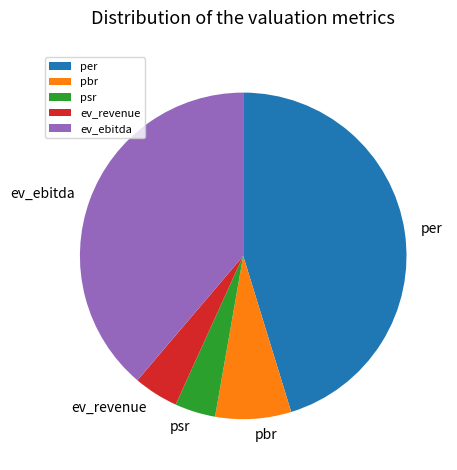

Is there any slice that represents more than half of the pie?

No